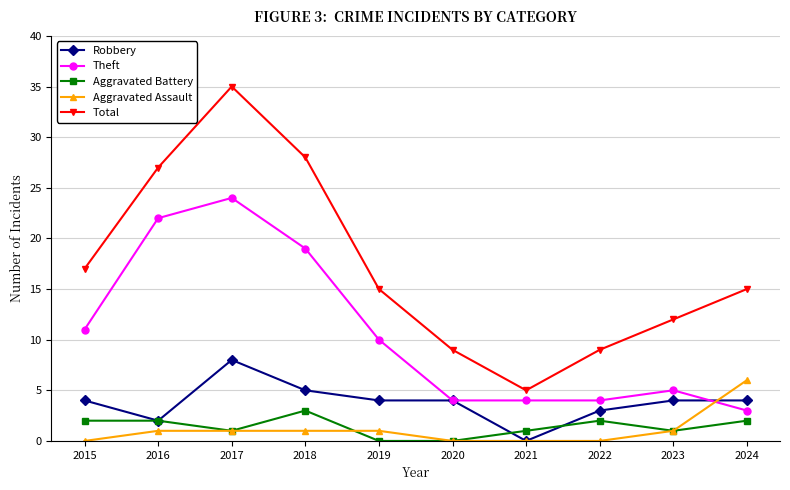

Which series has the widest spread of values?

Total